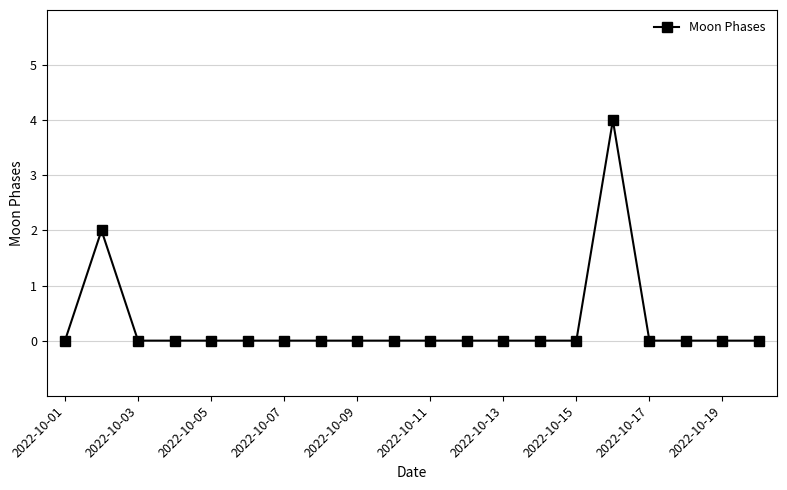

Reading right to left, transcribe all the data shown in this chart.

0	0	0	0	4	0	0	0	0	0	0	0	0	0	0	0	0	0	2	0